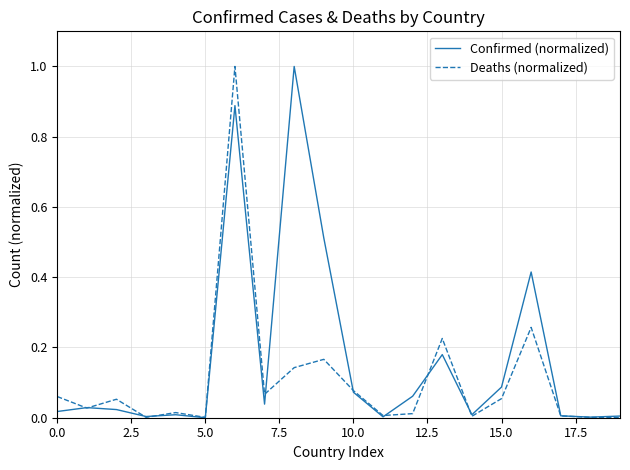

List the series in order of their overall mean, lowest first.

Deaths (normalized), Confirmed (normalized)